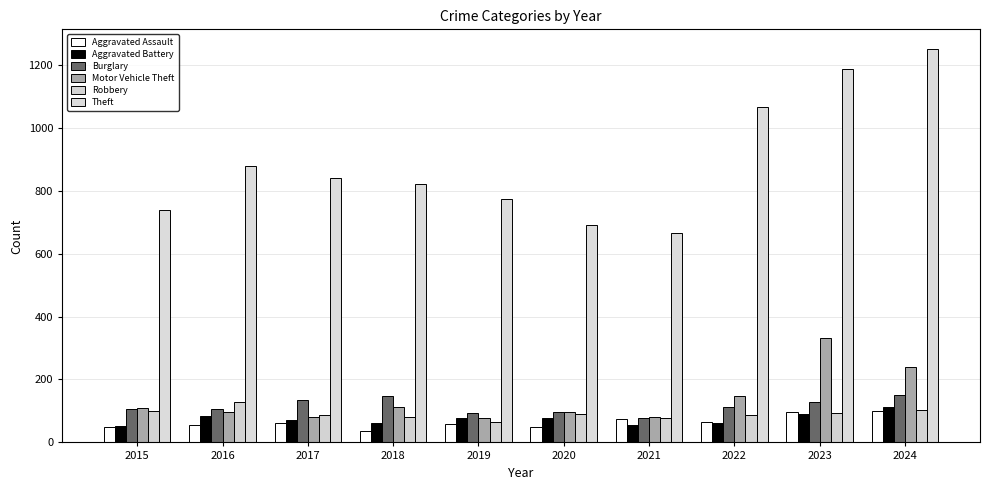

The Burglary series shows 73 at 2022. True or false?

False